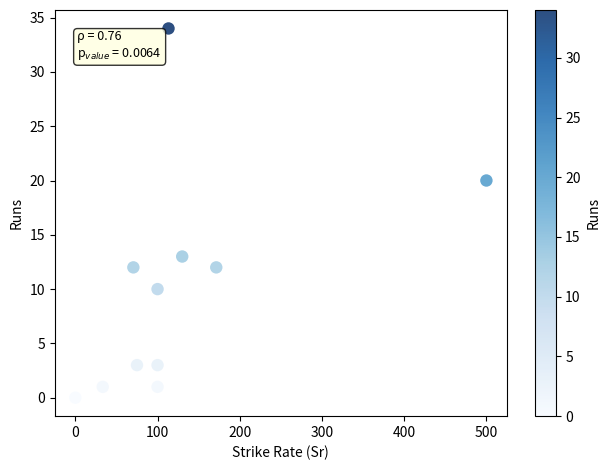

What Y value in the scatter plot is closest to 17?

20